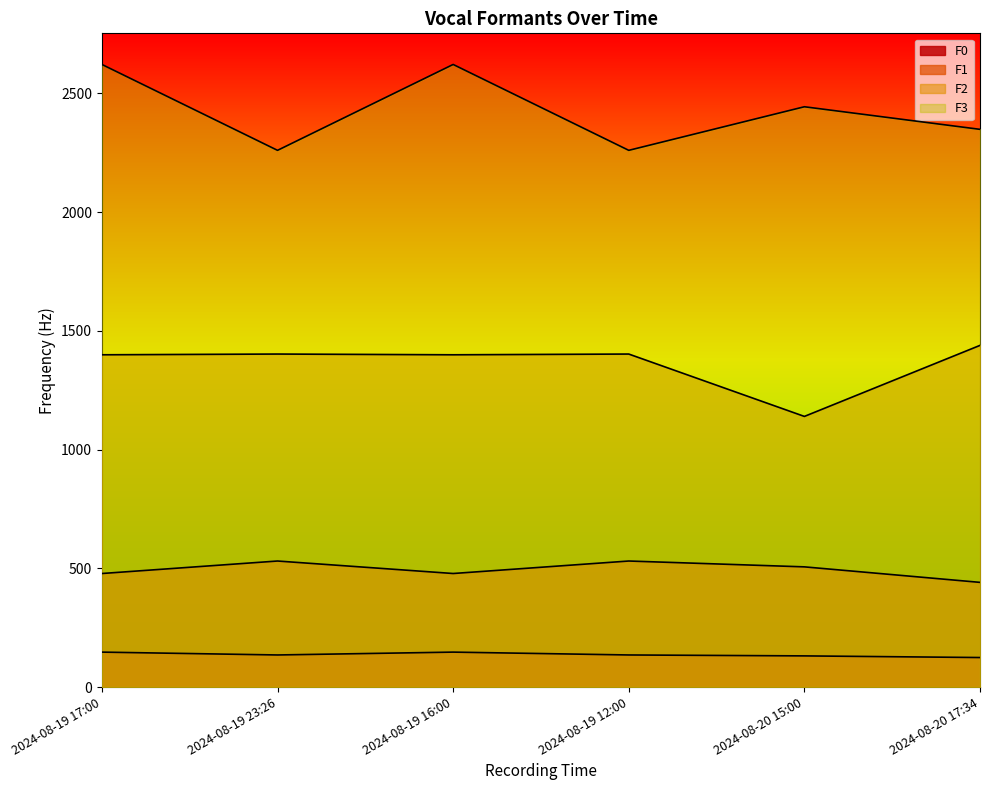

Where is F3 nearest to the value 2440?

2024-08-20 15:00